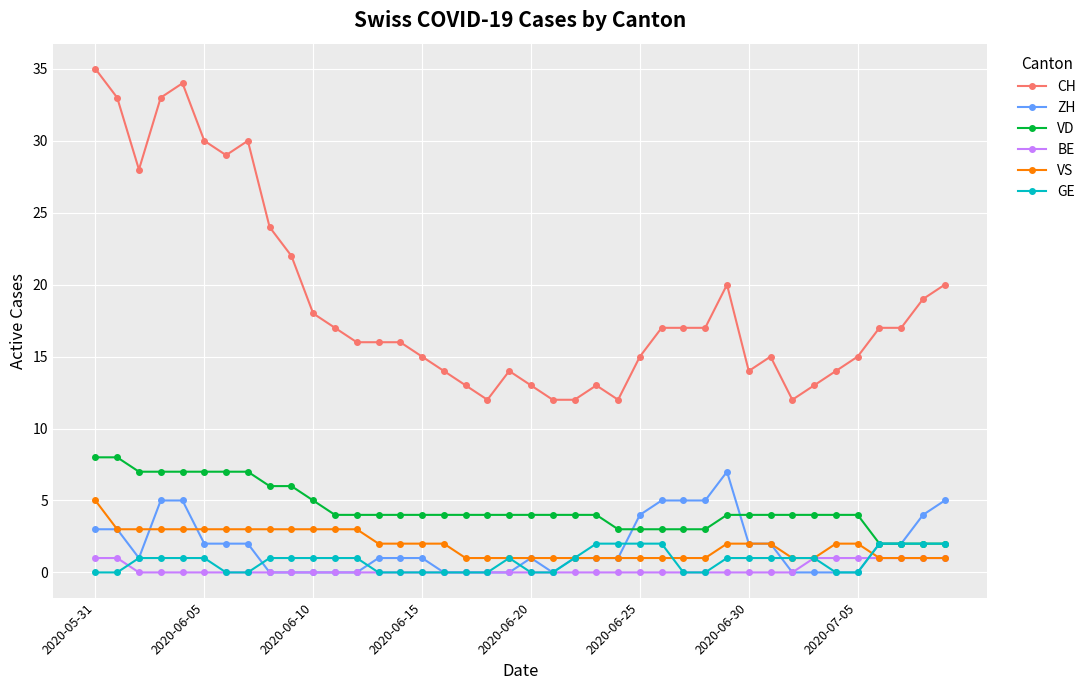

What is the maximum value shown in the chart?

35